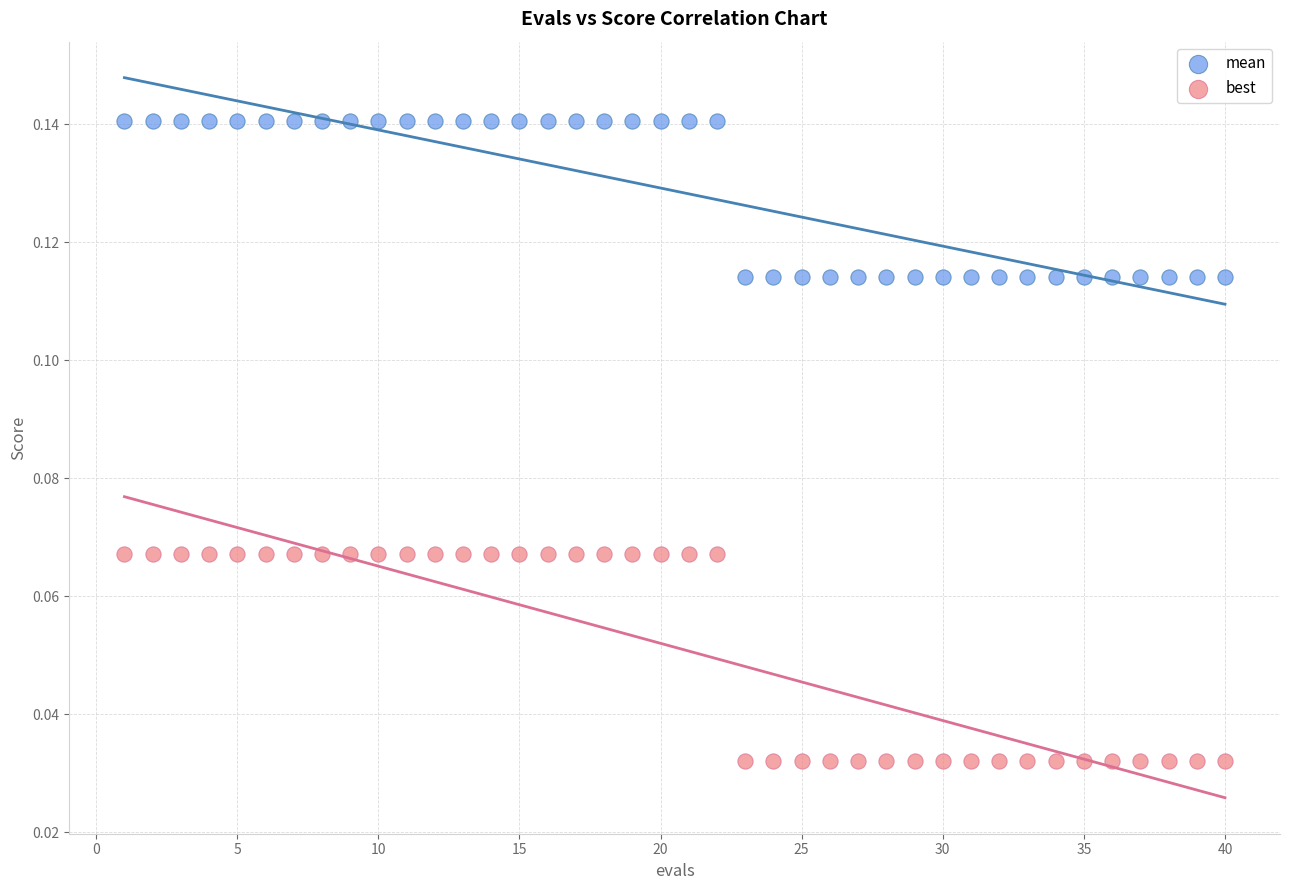

Which series reaches the maximum Y coordinate?

mean